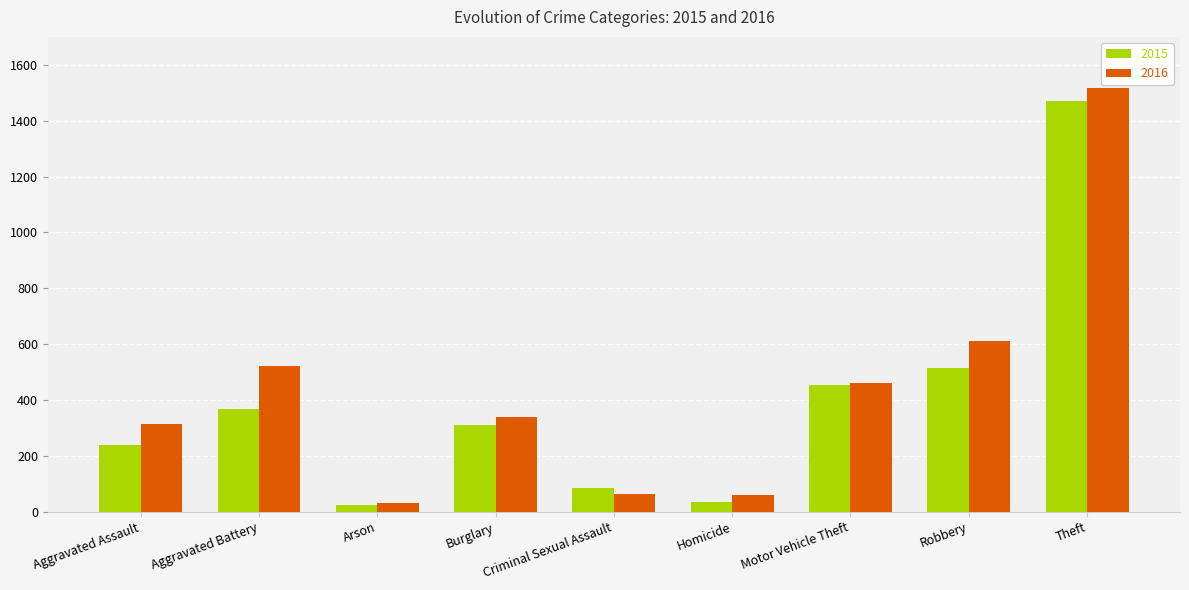

True or false: 2016 has a value of 767 at Motor Vehicle Theft.

False